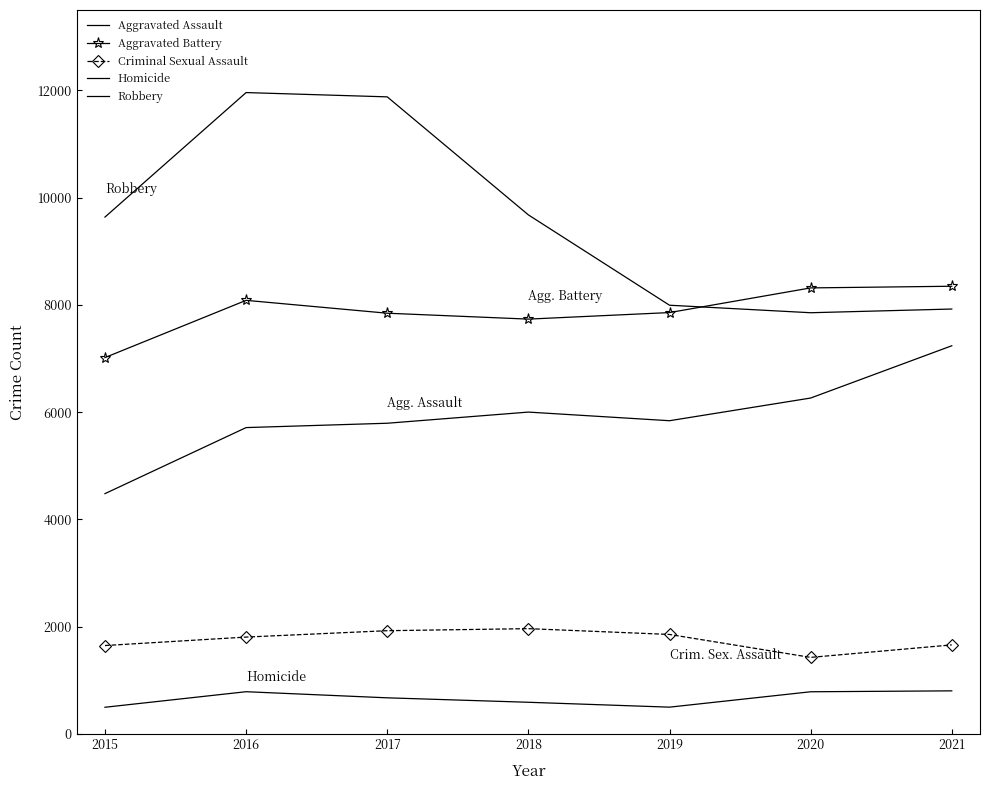

Does the chart have visible grid lines?

No